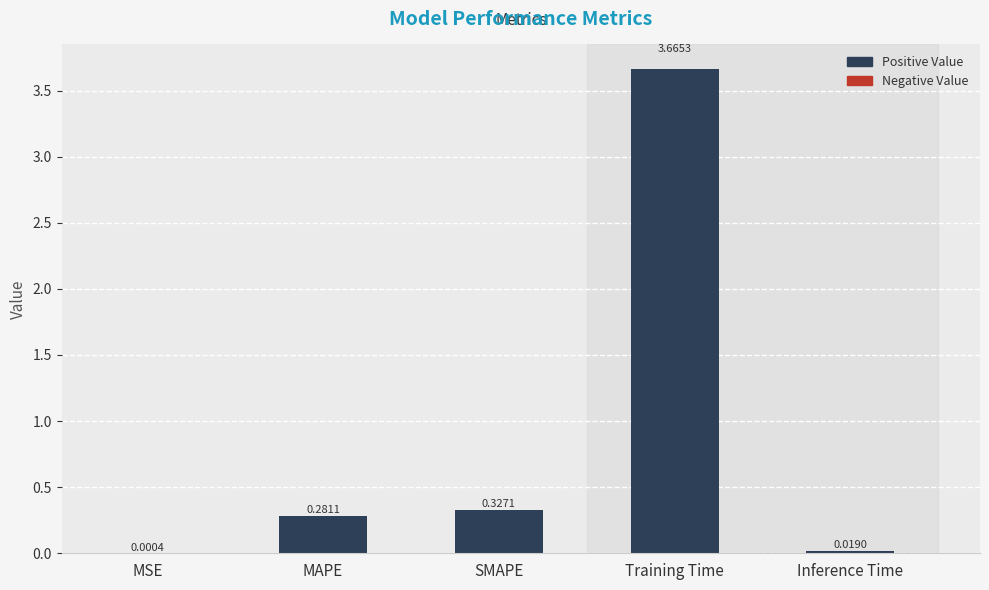

At which category does the chart reach its peak across all series?

Training Time